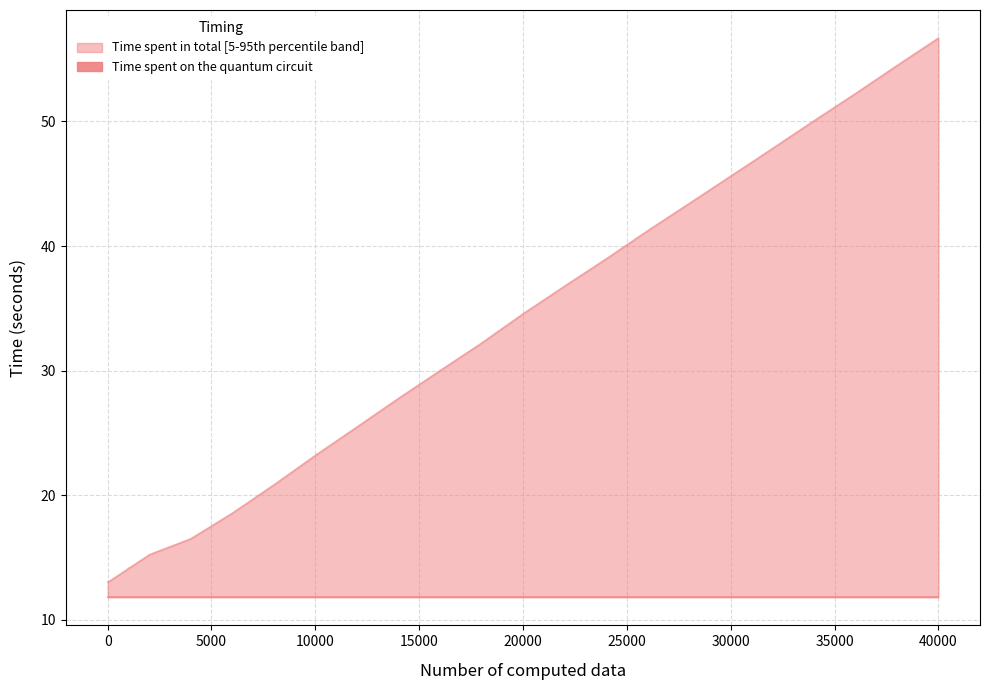

What is the average value?

24.8